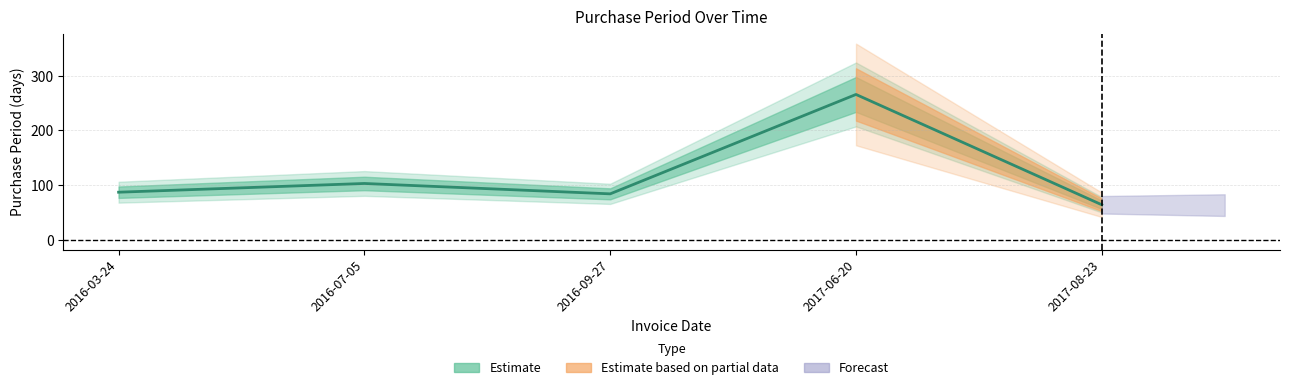

What position from the left is 2016-09-27?

3